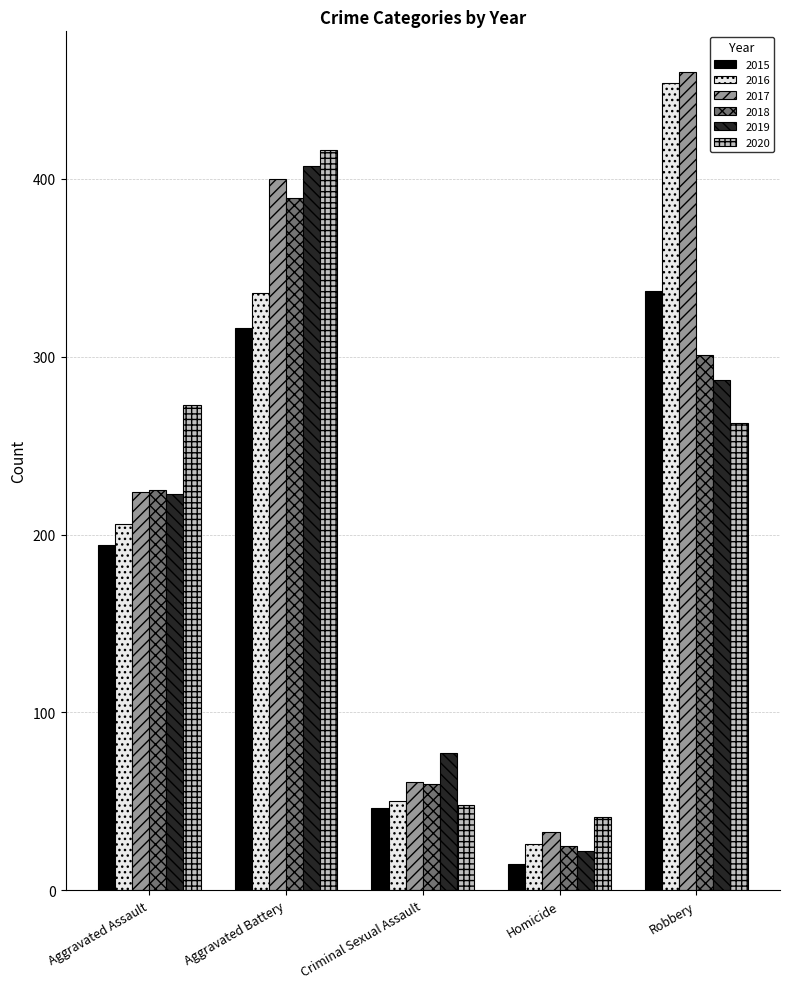

The value of 2019 at Robbery is 106. True or false?

False